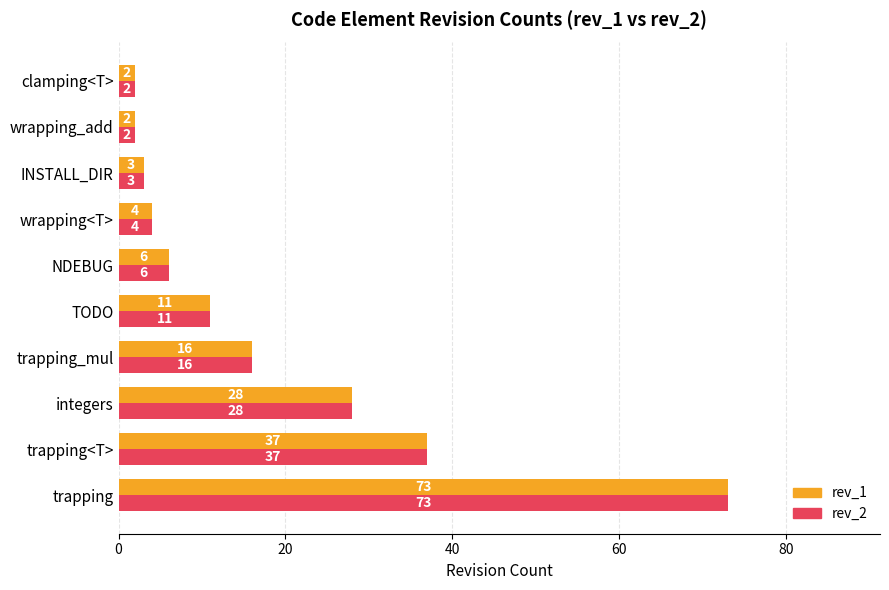

What is the average value of the rev_2 series?

18